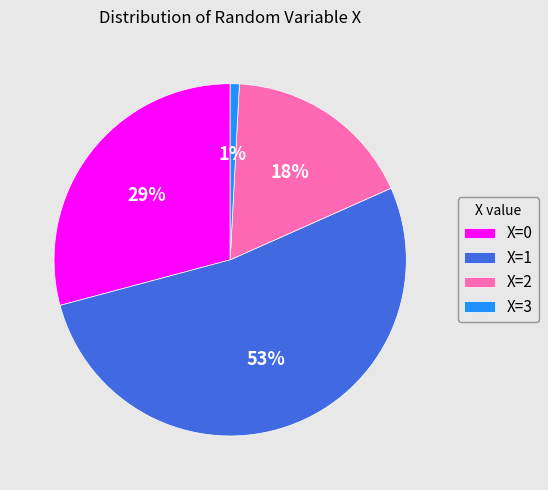

How many segments does this pie chart have?

4